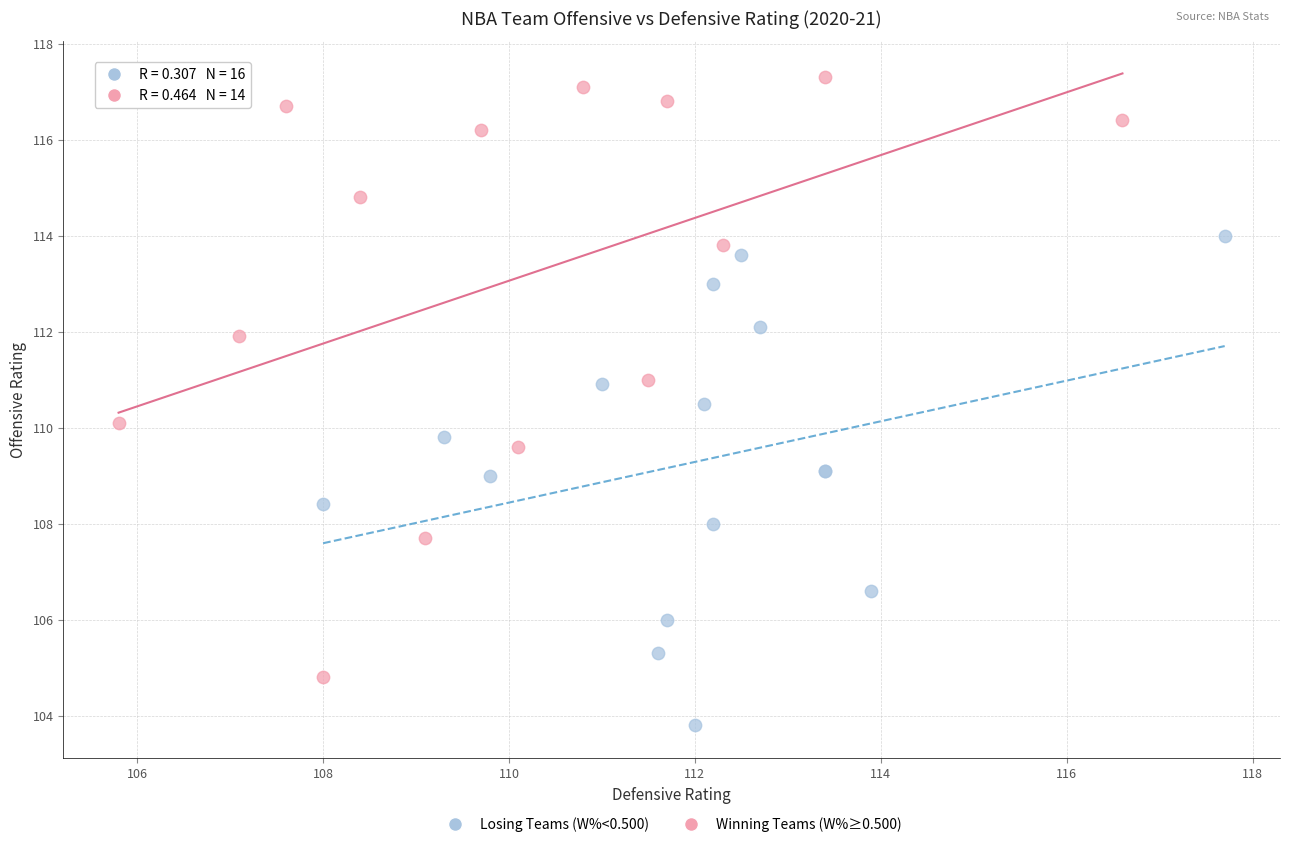

Which series reaches the minimum Y coordinate?

Losing Teams (W%<0.500)